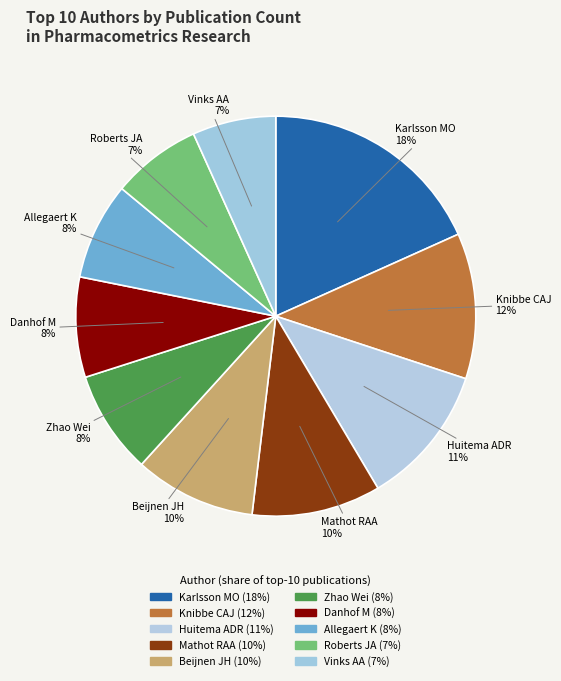

What is the largest slice in the pie chart?

Karlsson MO